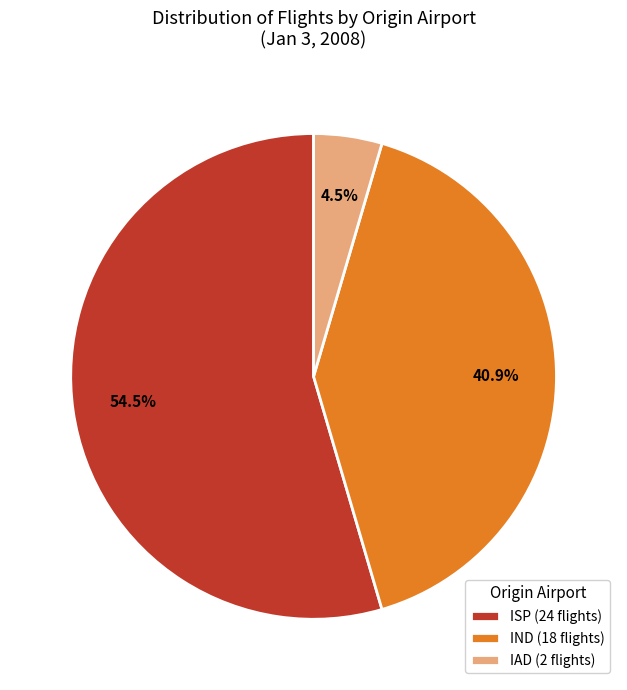

Which slice represents more than half of the pie?

ISP (24 flights)